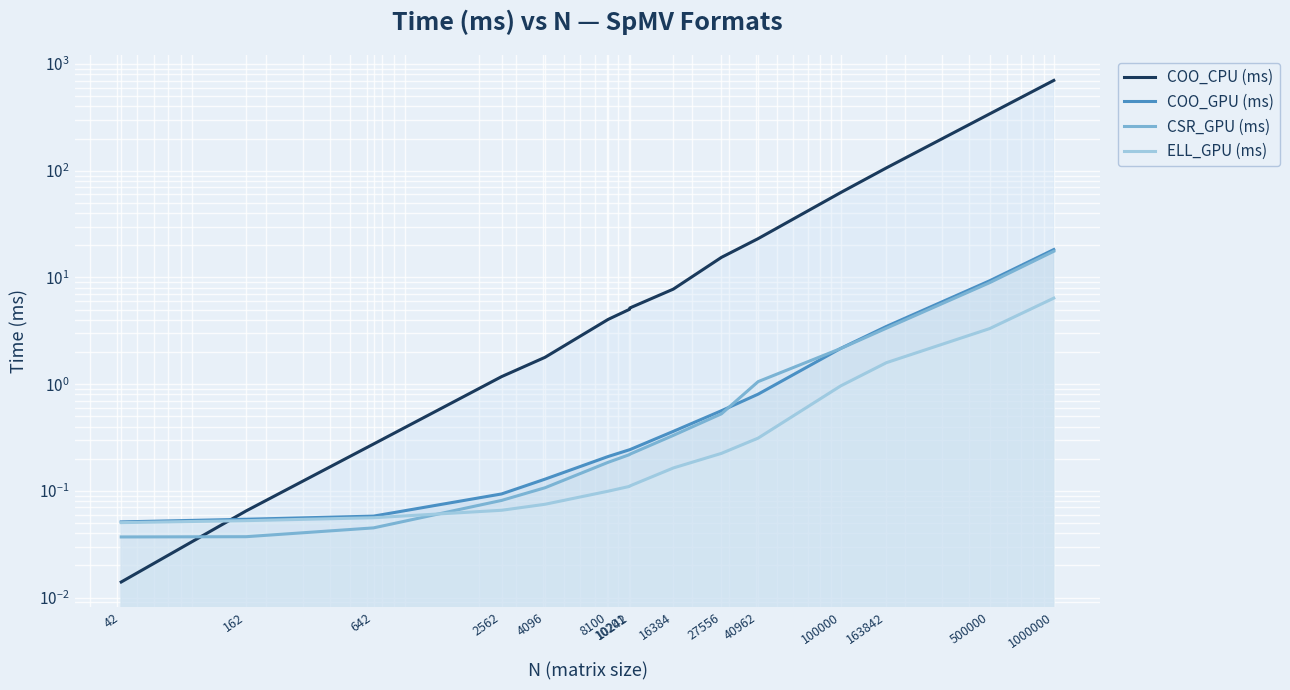

What is the average value of the COO_GPU (ms) series?

2.4